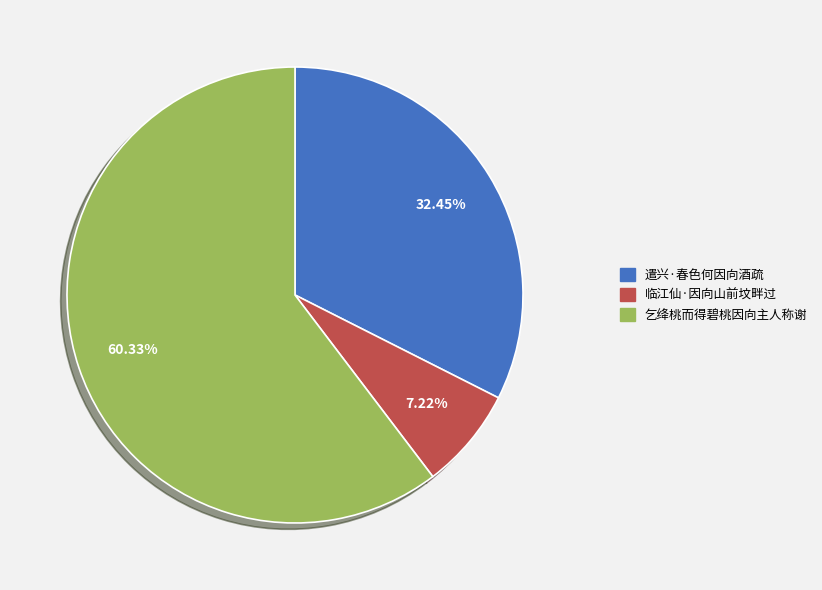

Does 乞绛桃而得碧桃因向主人称谢 represent more than half of the total?

Yes